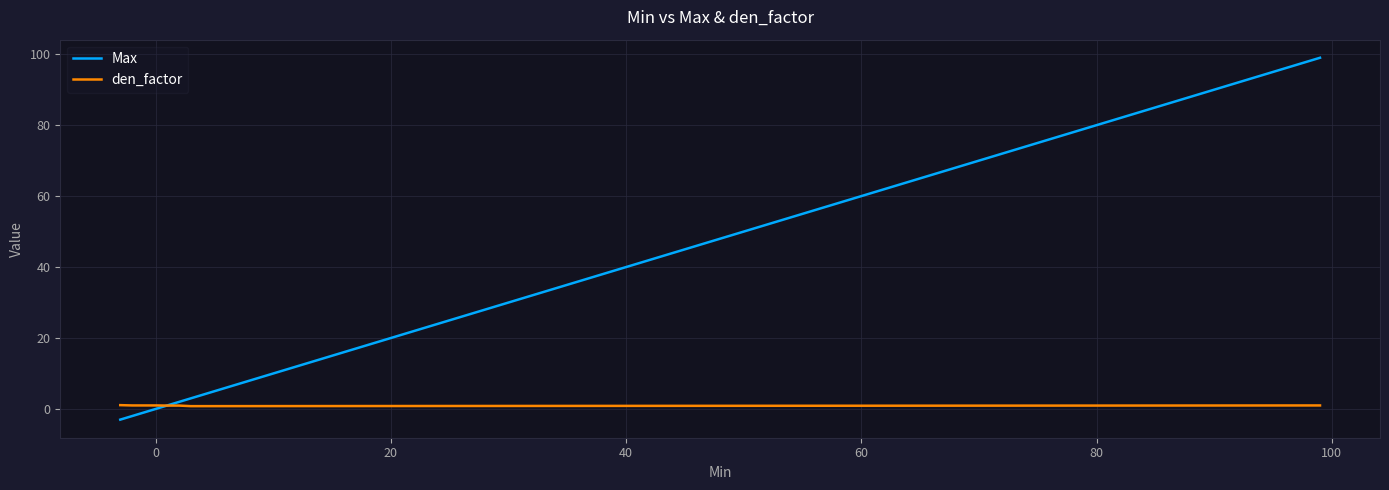

List the series in order of their overall mean, lowest first.

den_factor, Max